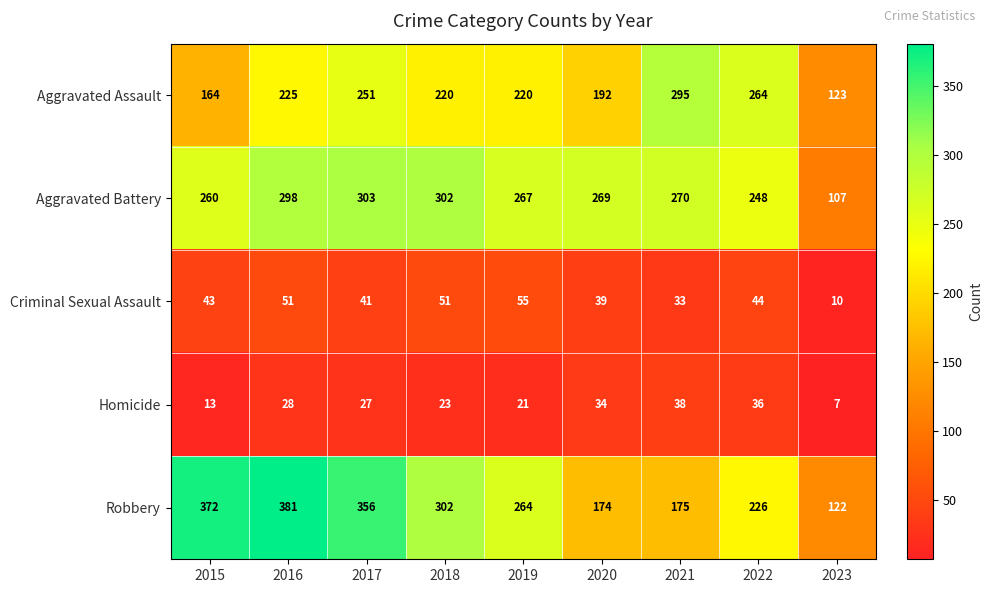

What is the spread (max minus min) of values at 2021?

262